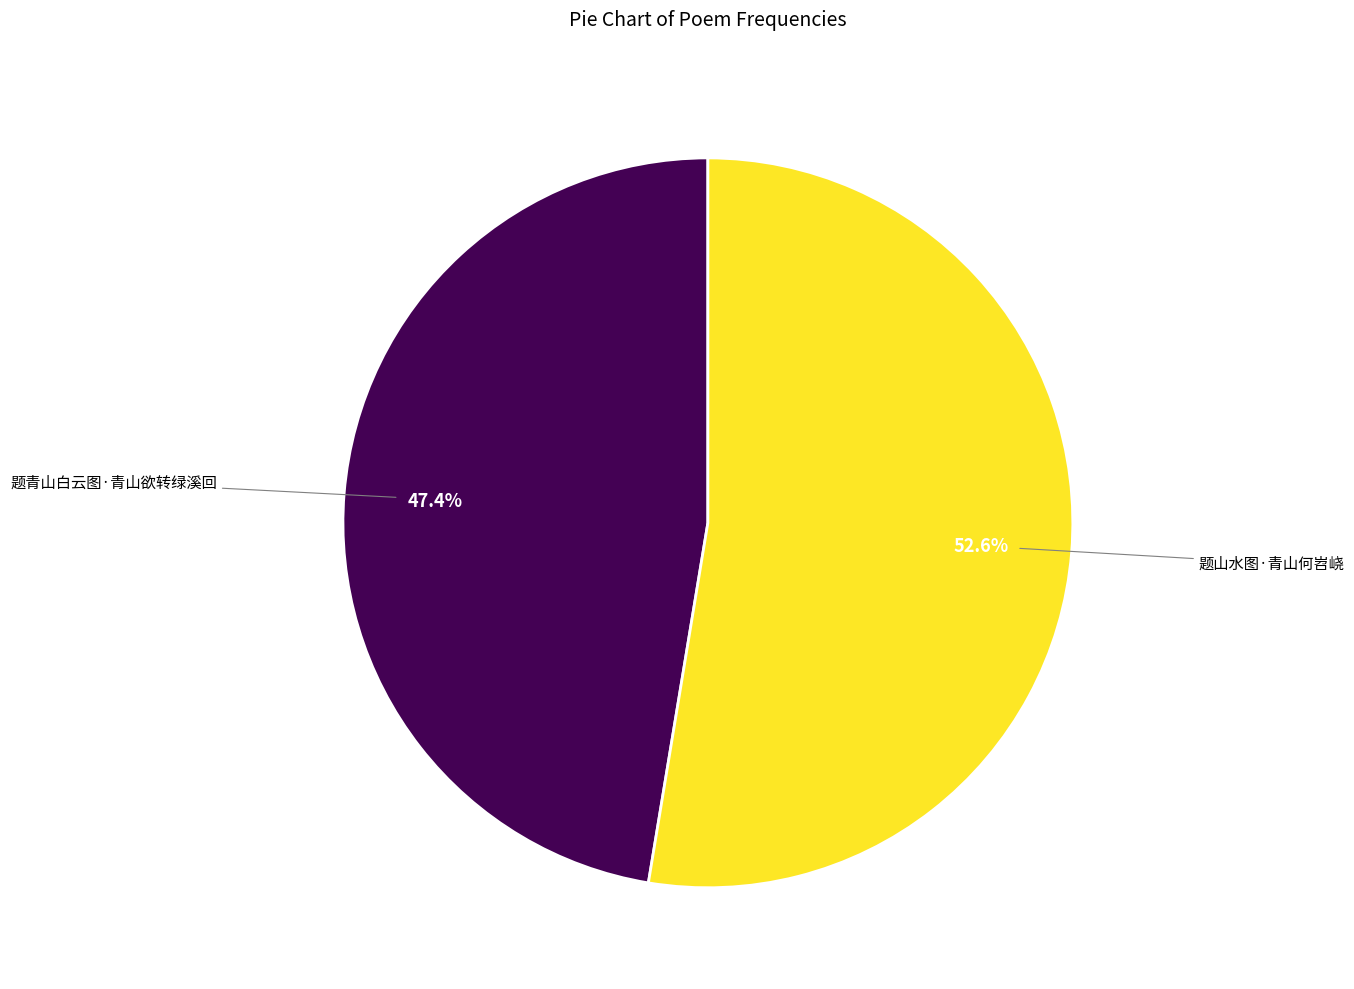

Is there any slice that represents more than half of the pie?

Yes